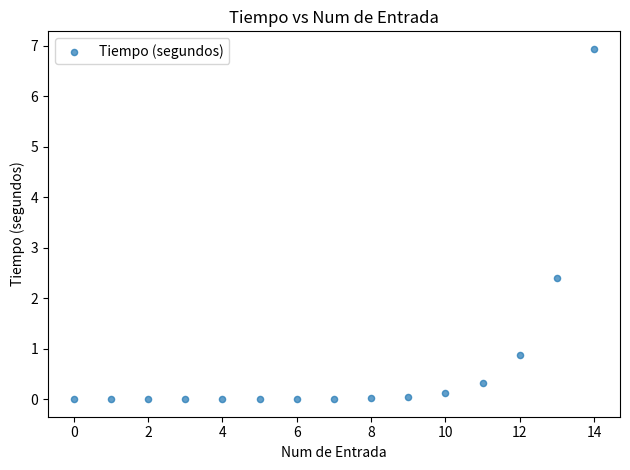

What Y value in the scatter plot is closest to 3?

2.4